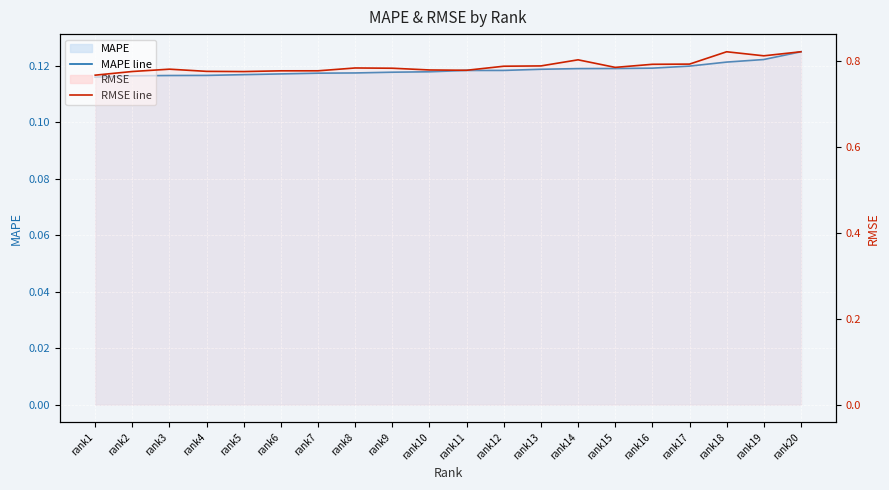

What is the difference between the maximum and minimum values in the RMSE line series?

0.1